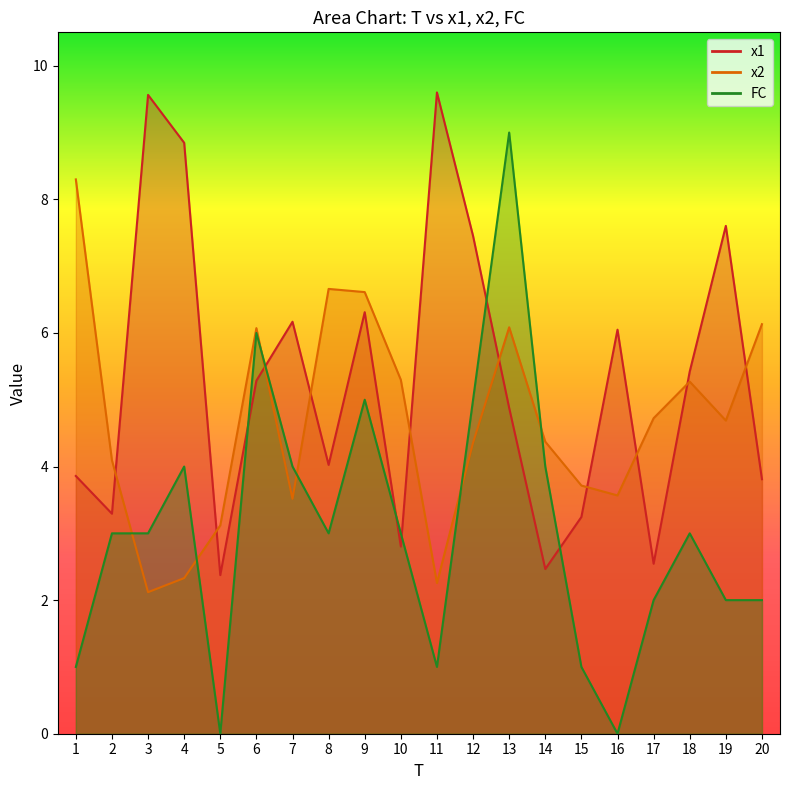

What is the difference between the second highest and second lowest values in the x2 series?

4.4